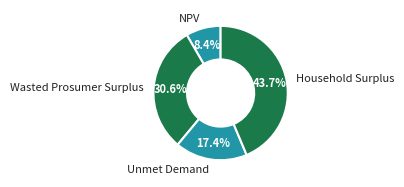

Does Unmet Demand represent more than half of the total?

No